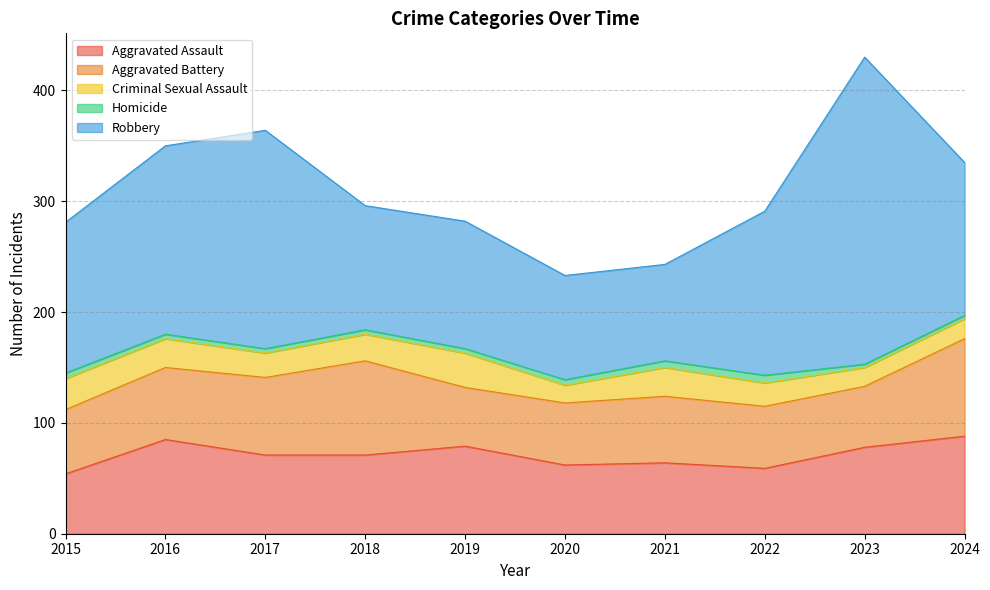

Count the number of data series in this chart.

5